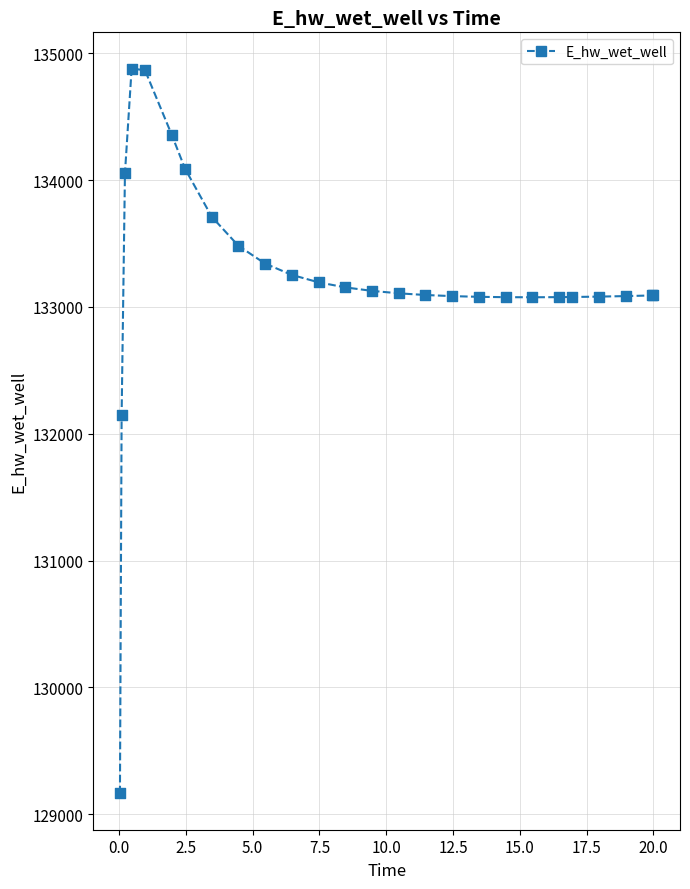

What Y value in the scatter plot is closest to 132021?

132146.7